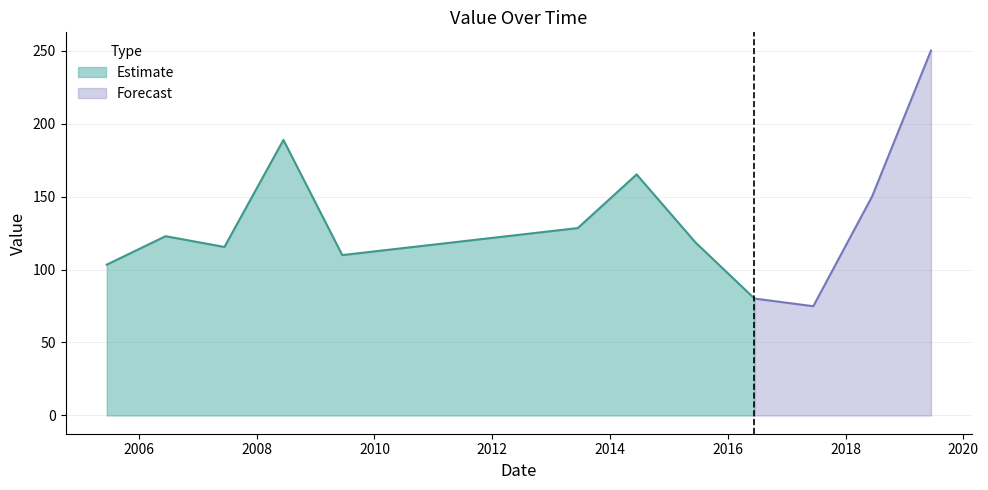

Reading left to right, list all the values displayed in this chart.

2005-06-15=103.3	2006-06-15=122.8	2007-06-15=115.4	2008-06-15=188.8	2009-06-15=109.9	2013-06-15=128.4	2014-06-15=165.1	2015-06-15=118.6	2016-06-15=80.1	2017-06-15=74.8	2018-06-15=150.1	2019-06-15=250.0